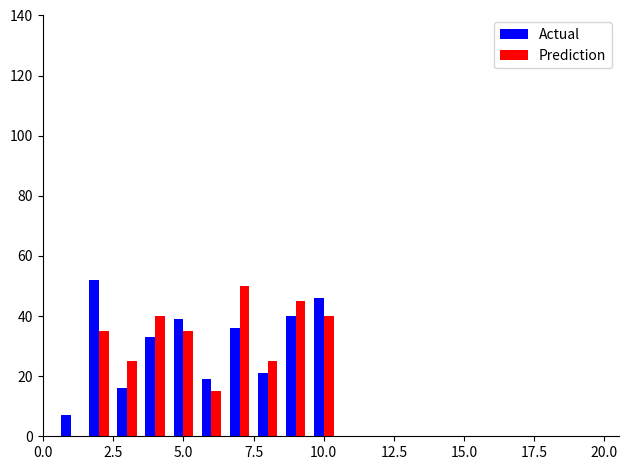

What is the highest value of the Actual series?

52